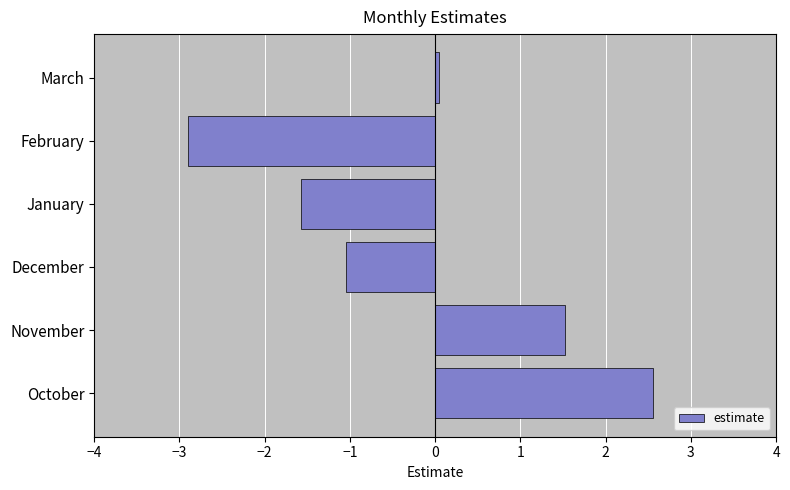

Which has a higher value, January or March?

March